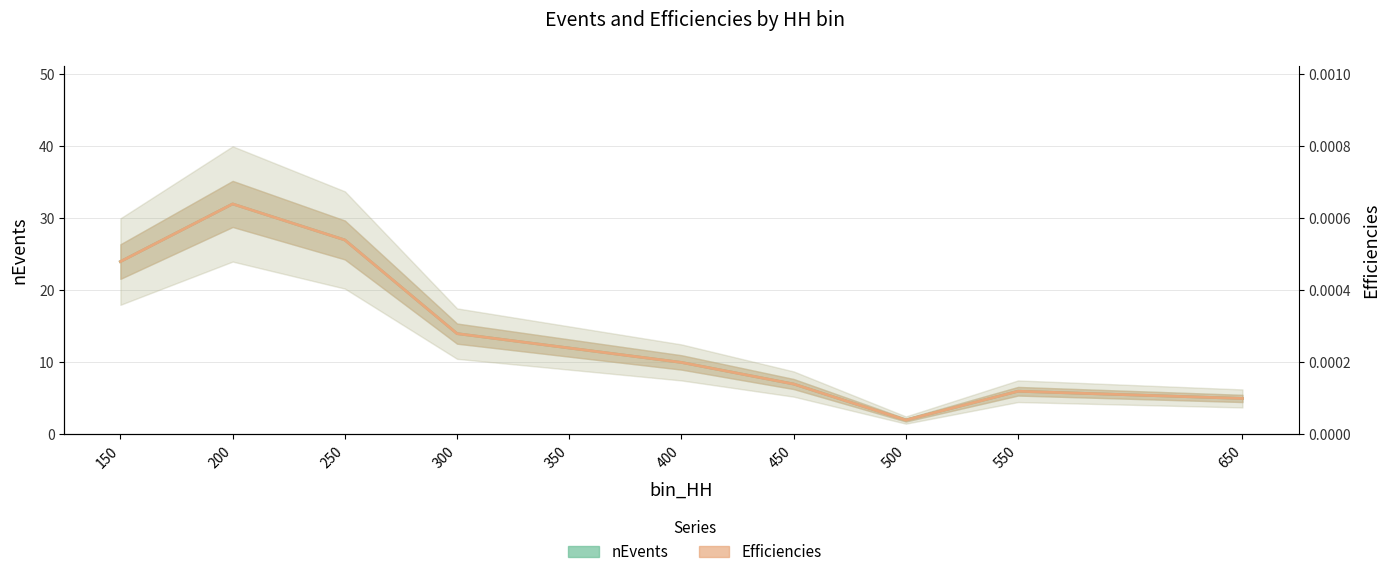

In Efficiencies, how many points are lower than both neighbors (excluding endpoints)?

1